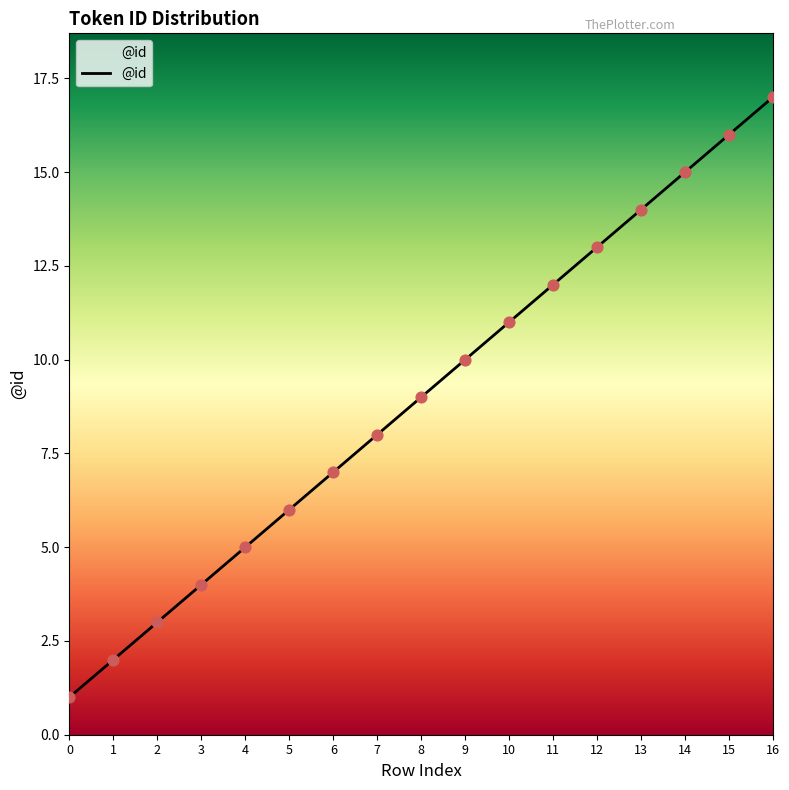

What is the change in value from 3 to 5?

+2